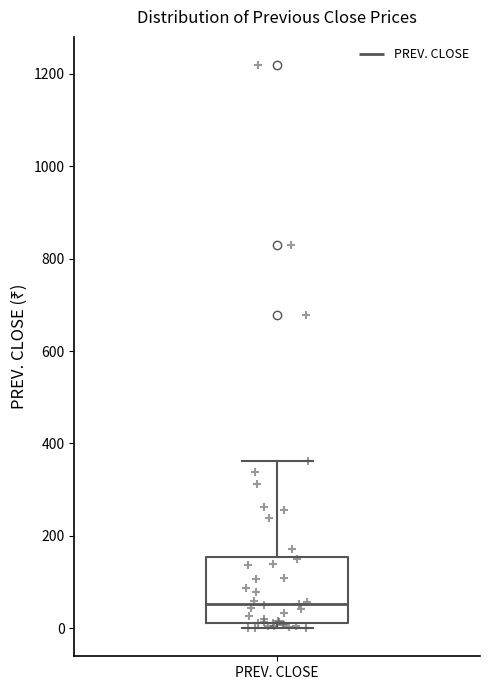

Where does the upper whisker of the box for PREV. CLOSE end on the y-axis? The values are not printed on the chart, so give them approximately, as read against the axis.

360